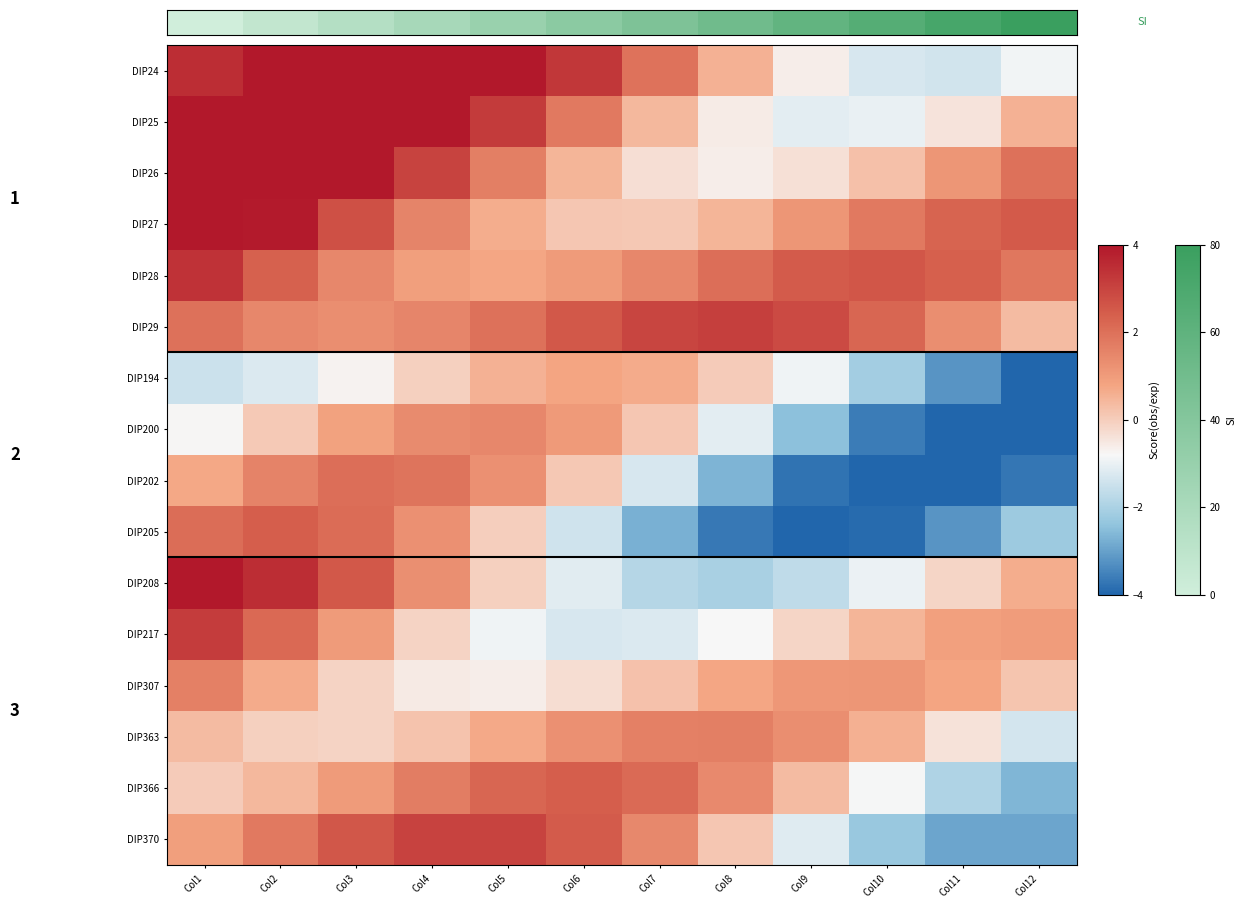

What is the difference between the DIP217 values at Col5 and Col8?

0.1